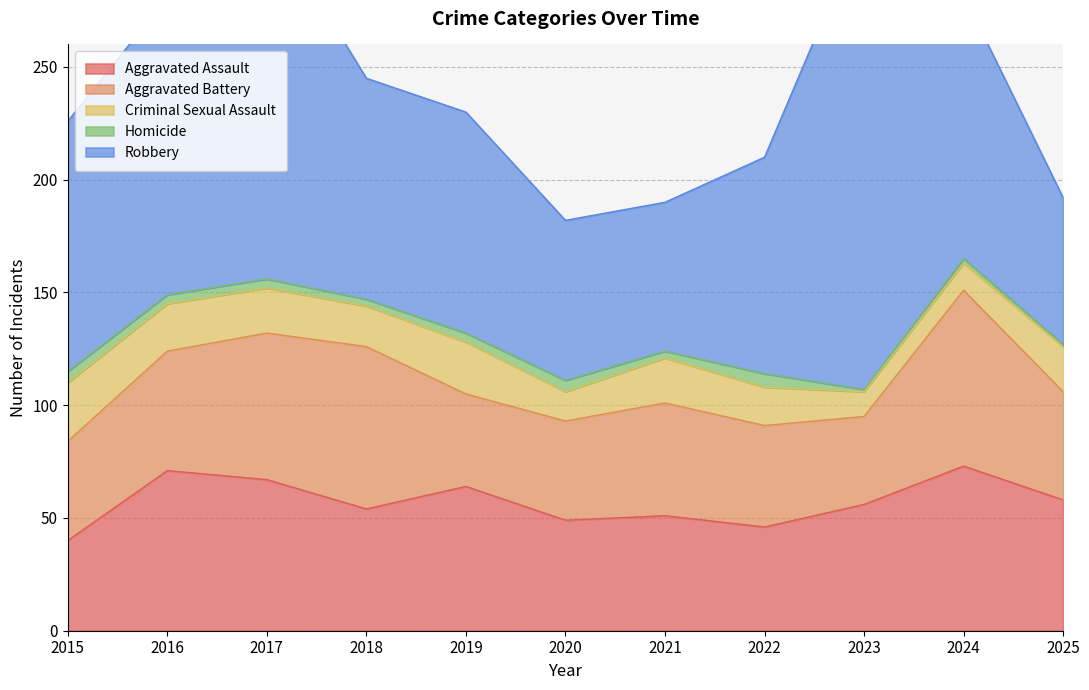

Rank the series at 2021 from lowest to highest value.

Homicide, Criminal Sexual Assault, Aggravated Battery, Aggravated Assault, Robbery